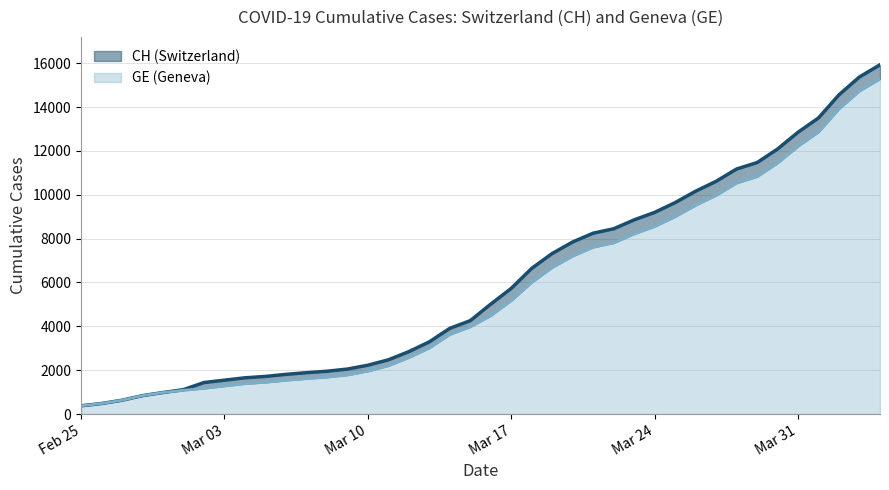

Reading right to left, extract all data points from this chart.

CH line: 15926	15375	14561	13505	12852	12086	11467	11175	10613	10162	9642	9196	8855	8449	8249	7847	7323	6644	5731	5012	4259	3908	3291	2845	2472	2226	2051	1952	1885	1809	1715	1652	1544	1436	1113	981	840	630	479	375
GE line: 15284	14733	13919	12863	12210	11444	10825	10533	9971	9520	9000	8554	8213	7807	7607	7205	6681	6002	5174	4485	3978	3627	3010	2574	2201	1955	1780	1681	1614	1538	1447	1384	1278	1171	1083	981	840	630	479	375